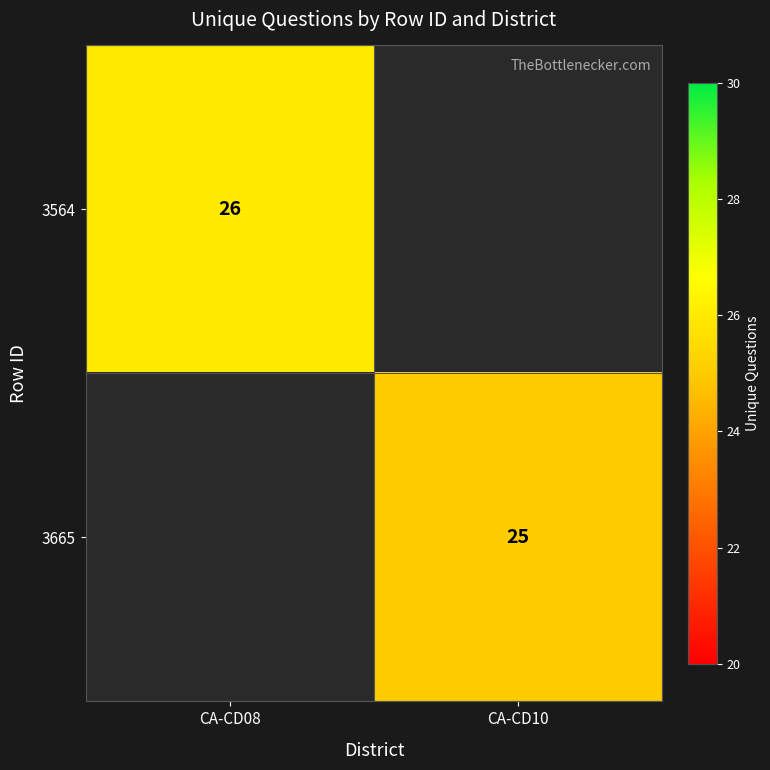

The value of 3564 at CA-CD08 is 8. True or false?

False